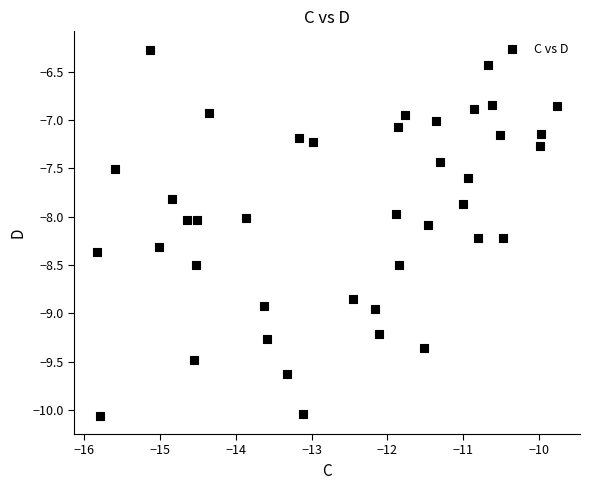

What is the range of Y values (max minus min)?

3.8